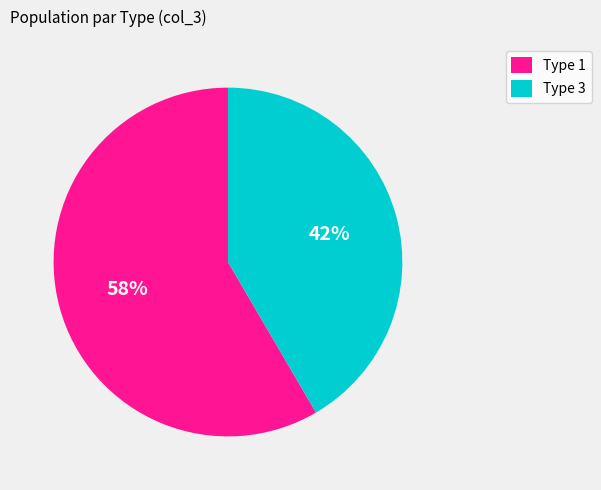

What is the majority slice?

Type 1